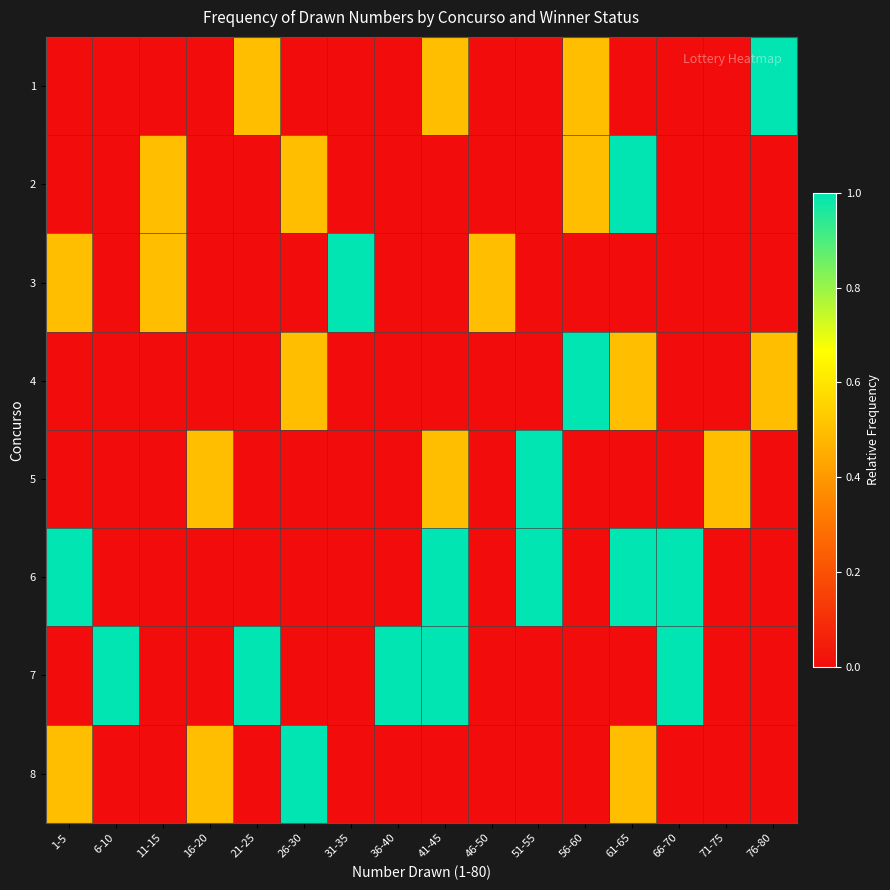

Reading left to right, transcribe all the data shown in this chart.

1: 1-5=0.0	6-10=0.0	11-15=0.0	16-20=0.0	21-25=0.5	26-30=0.0	31-35=0.0	36-40=0.0	41-45=0.5	46-50=0.0	51-55=0.0	56-60=0.5	61-65=0.0	66-70=0.0	71-75=0.0	76-80=1.0
2: 1-5=0.0	6-10=0.0	11-15=0.5	16-20=0.0	21-25=0.0	26-30=0.5	31-35=0.0	36-40=0.0	41-45=0.0	46-50=0.0	51-55=0.0	56-60=0.5	61-65=1.0	66-70=0.0	71-75=0.0	76-80=0.0
3: 1-5=0.5	6-10=0.0	11-15=0.5	16-20=0.0	21-25=0.0	26-30=0.0	31-35=1.0	36-40=0.0	41-45=0.0	46-50=0.5	51-55=0.0	56-60=0.0	61-65=0.0	66-70=0.0	71-75=0.0	76-80=0.0
4: 1-5=0.0	6-10=0.0	11-15=0.0	16-20=0.0	21-25=0.0	26-30=0.5	31-35=0.0	36-40=0.0	41-45=0.0	46-50=0.0	51-55=0.0	56-60=1.0	61-65=0.5	66-70=0.0	71-75=0.0	76-80=0.5
5: 1-5=0.0	6-10=0.0	11-15=0.0	16-20=0.5	21-25=0.0	26-30=0.0	31-35=0.0	36-40=0.0	41-45=0.5	46-50=0.0	51-55=1.0	56-60=0.0	61-65=0.0	66-70=0.0	71-75=0.5	76-80=0.0
6: 1-5=1.0	6-10=0.0	11-15=0.0	16-20=0.0	21-25=0.0	26-30=0.0	31-35=0.0	36-40=0.0	41-45=1.0	46-50=0.0	51-55=1.0	56-60=0.0	61-65=1.0	66-70=1.0	71-75=0.0	76-80=0.0
7: 1-5=0.0	6-10=1.0	11-15=0.0	16-20=0.0	21-25=1.0	26-30=0.0	31-35=0.0	36-40=1.0	41-45=1.0	46-50=0.0	51-55=0.0	56-60=0.0	61-65=0.0	66-70=1.0	71-75=0.0	76-80=0.0
8: 1-5=0.5	6-10=0.0	11-15=0.0	16-20=0.5	21-25=0.0	26-30=1.0	31-35=0.0	36-40=0.0	41-45=0.0	46-50=0.0	51-55=0.0	56-60=0.0	61-65=0.5	66-70=0.0	71-75=0.0	76-80=0.0